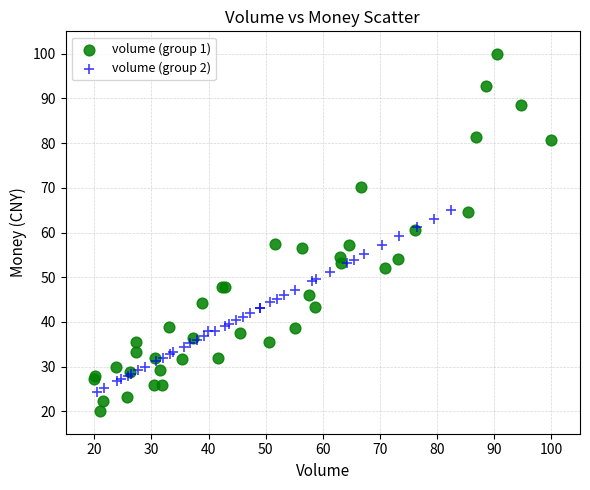

Which series reaches the minimum Y coordinate?

volume (group 1)